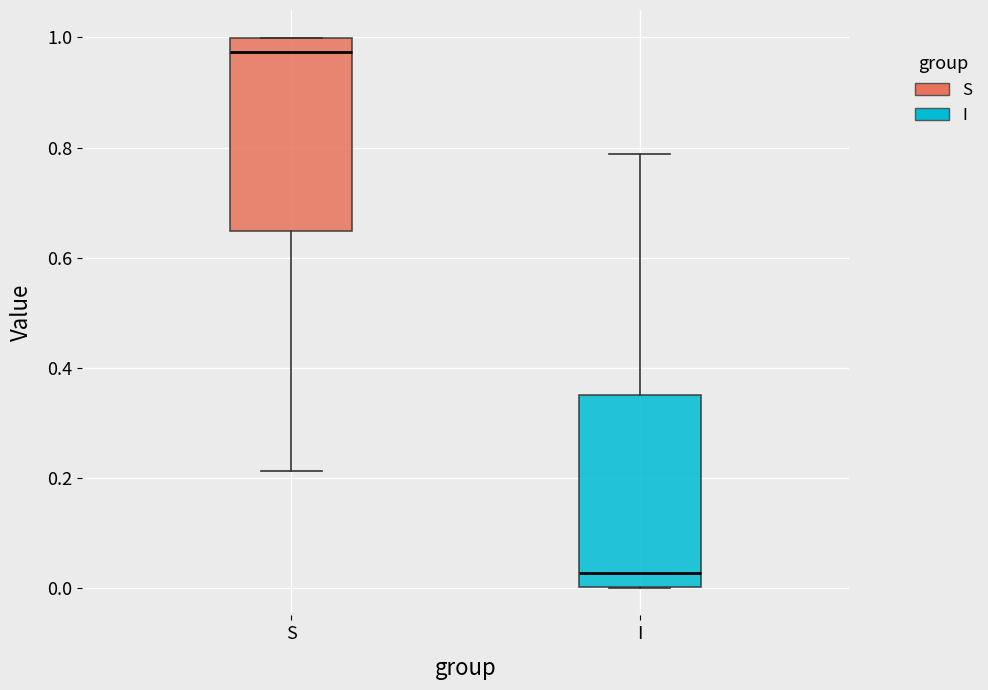

Reading left to right, transcribe this box plot: for each box, give where its median line is, the range the box spans, and where its two whiskers end, as read against the y-axis. The values are not printed on the chart, so give them approximately, as read against the axis.

S: median 0.98, box 0.64 to 1.00, whiskers 0.22 to 1.00
I: median 0.02, box 0.00 to 0.36, whiskers 0.00 to 0.78